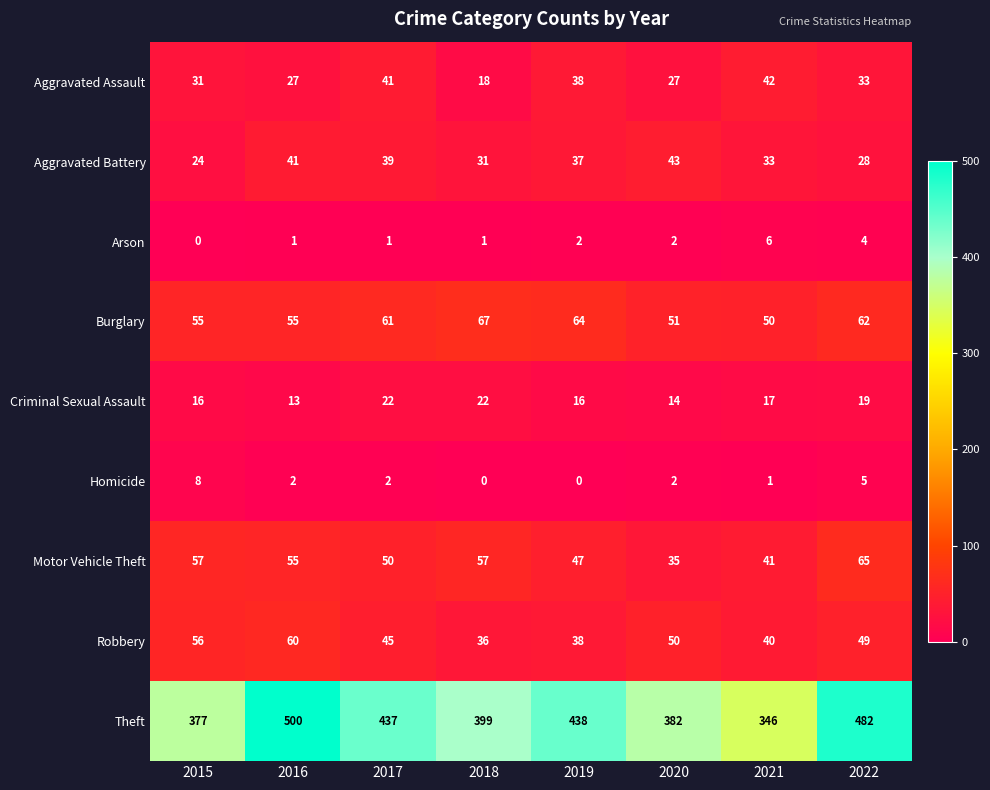

Is it true that Robbery equals 63 at 2017?

False